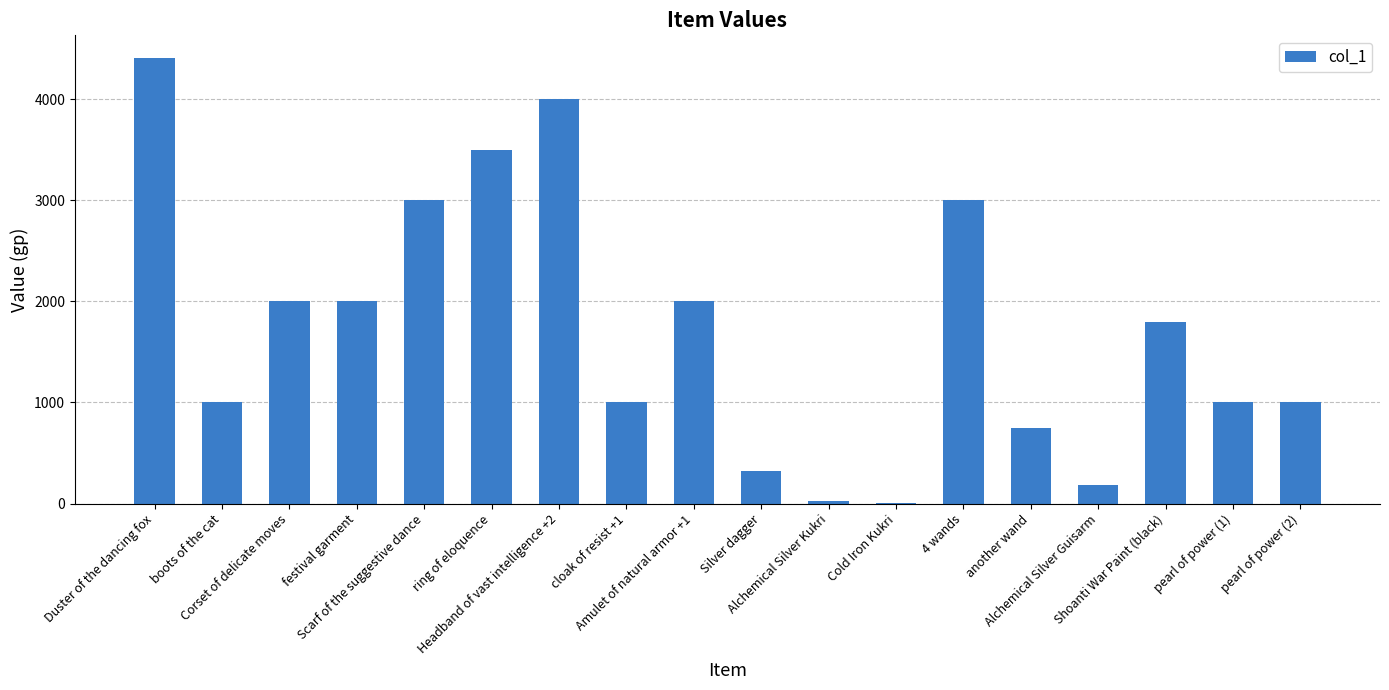

What is the maximum value shown in the chart?

4410